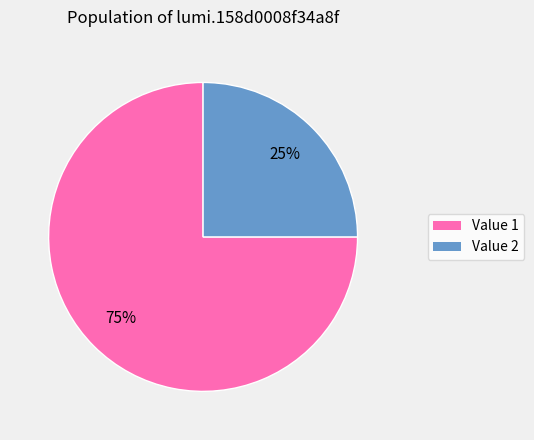

To the nearest percent, what is the average slice percentage?

50%